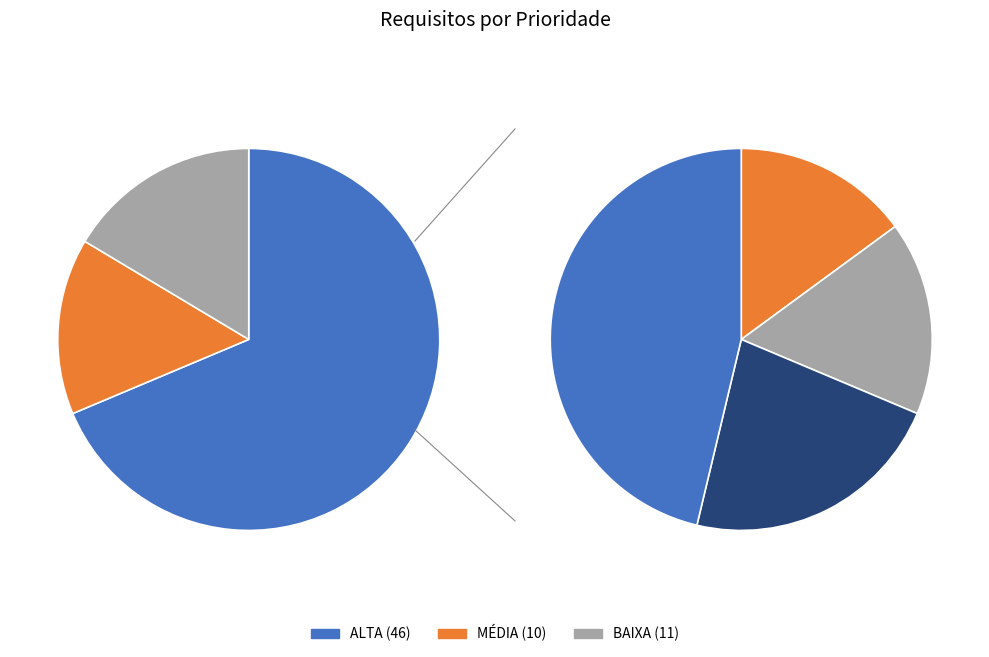

Combined, do BAIXA and MÉDIA account for over 50%?

No